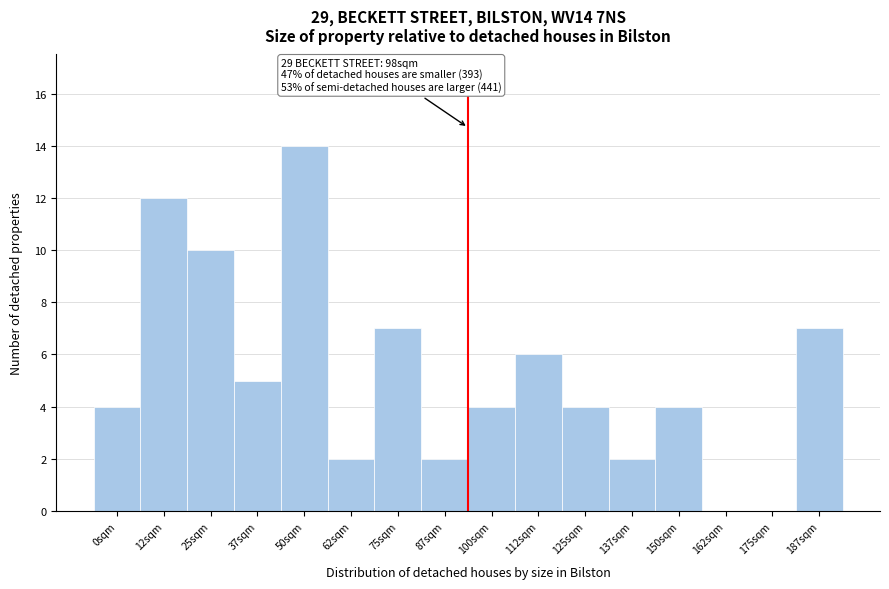

Reading left to right, transcribe all the data shown in this chart.

0sqm=4	12sqm=12	25sqm=10	37sqm=5	50sqm=14	62sqm=2	75sqm=7	87sqm=2	100sqm=4	112sqm=6	125sqm=4	137sqm=2	150sqm=4	162sqm=0	175sqm=0	187sqm=7